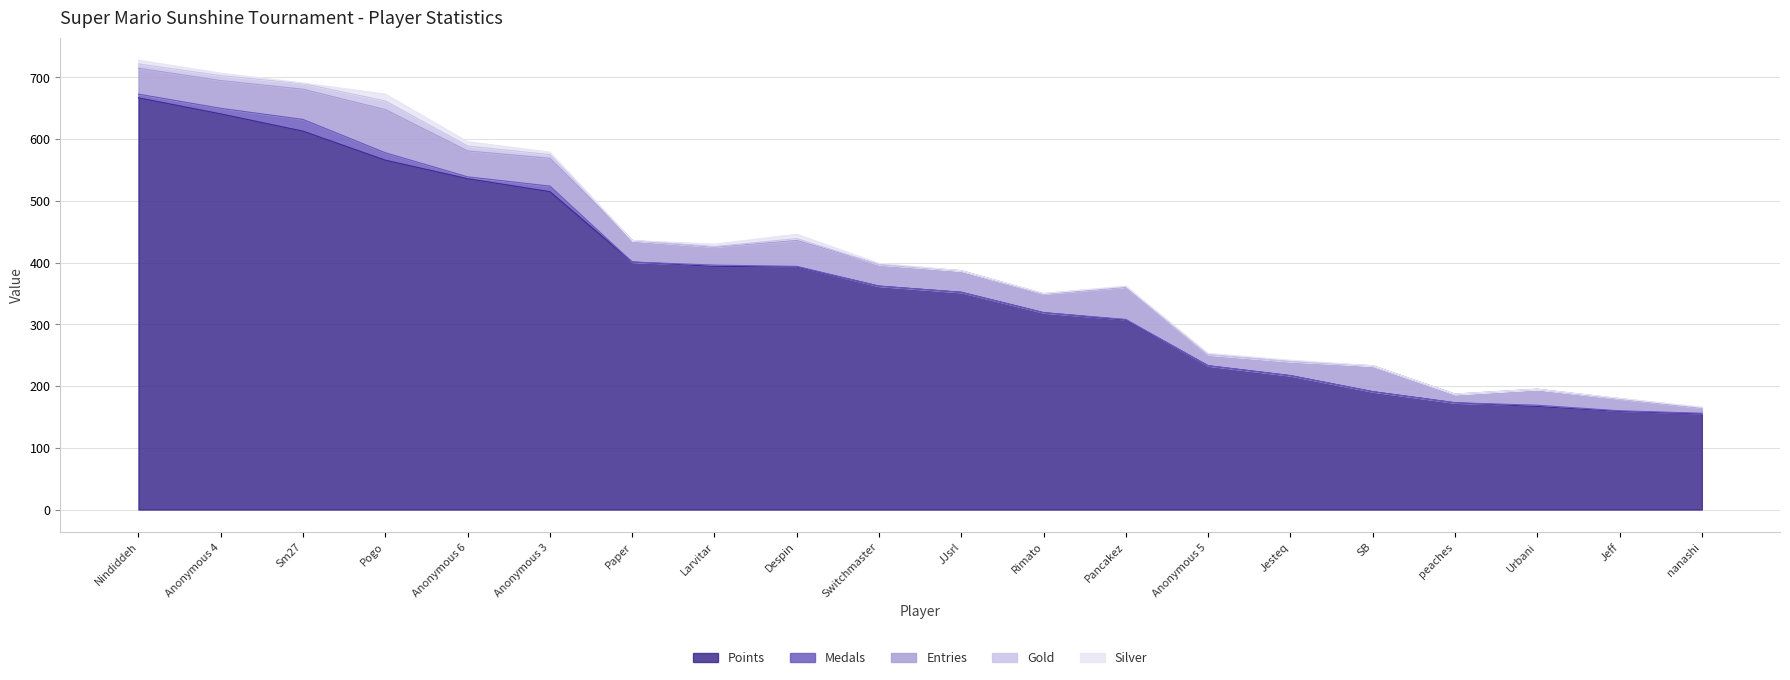

The Silver series shows 1 at Sm27. True or false?

False